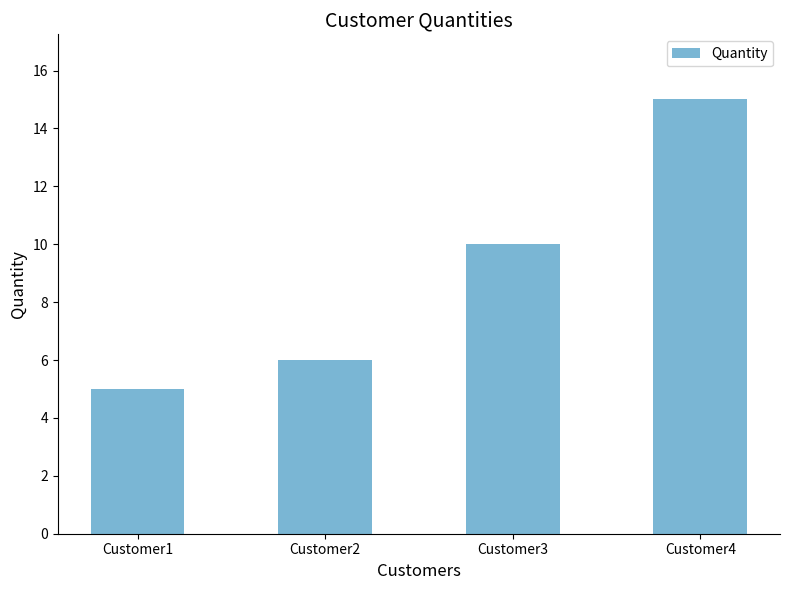

What is the sum of the values at Customer2 and Customer3?

16